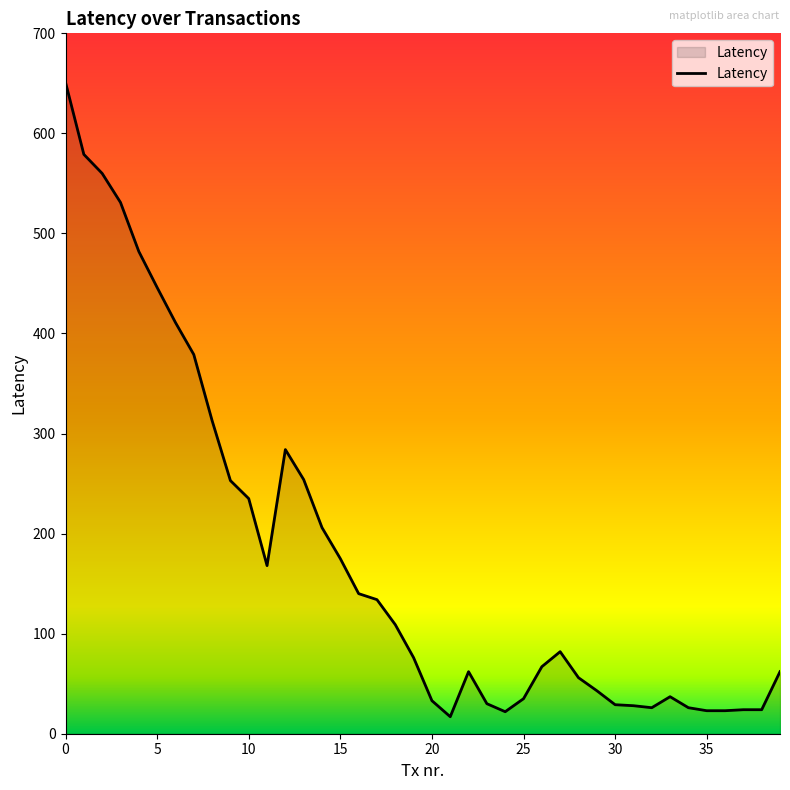

What is the smallest value displayed?

17